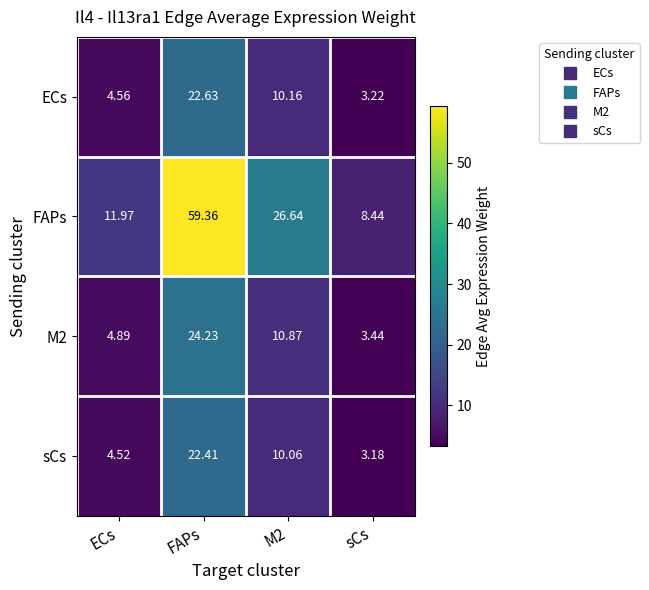

Which series has the largest total across all categories?

FAPs